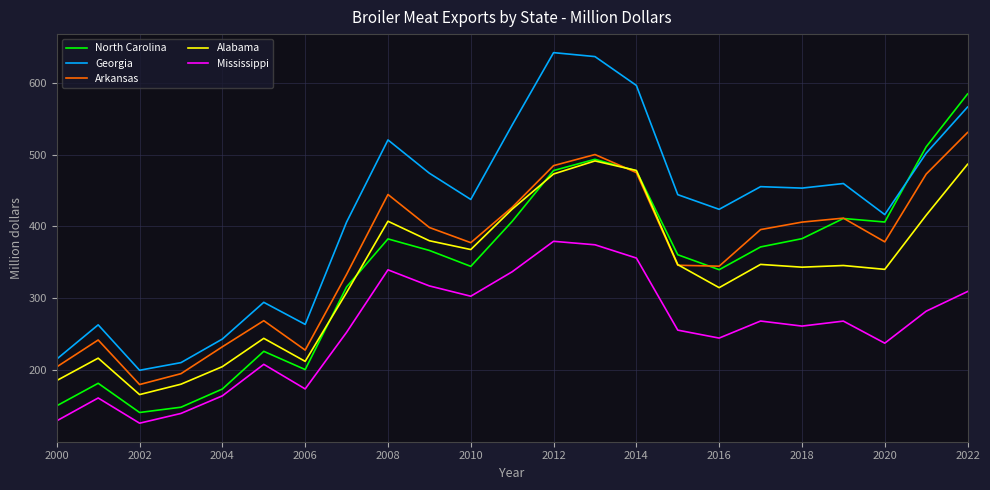

Which series has the largest total across all categories?

Georgia